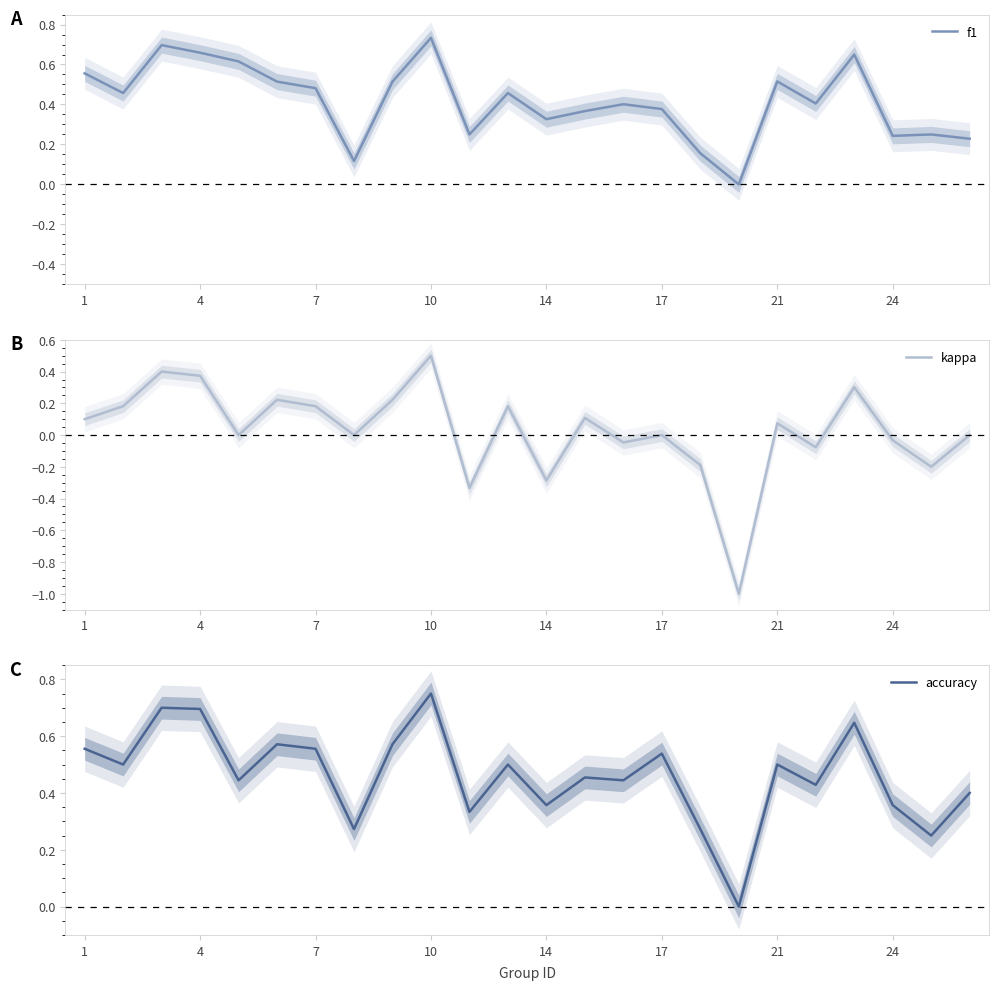

What is the difference between the maximum and minimum values in the accuracy series?

0.8